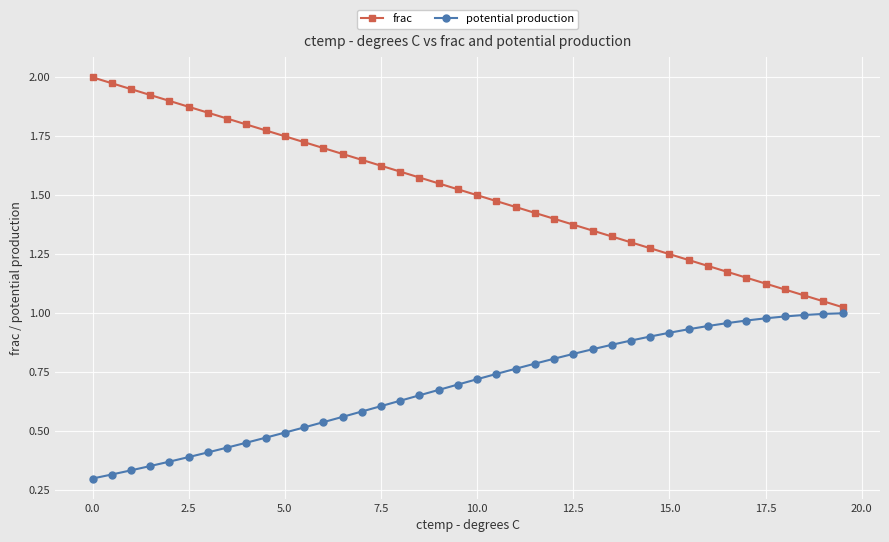

List the series in order of their peak value, highest first.

frac, potential production